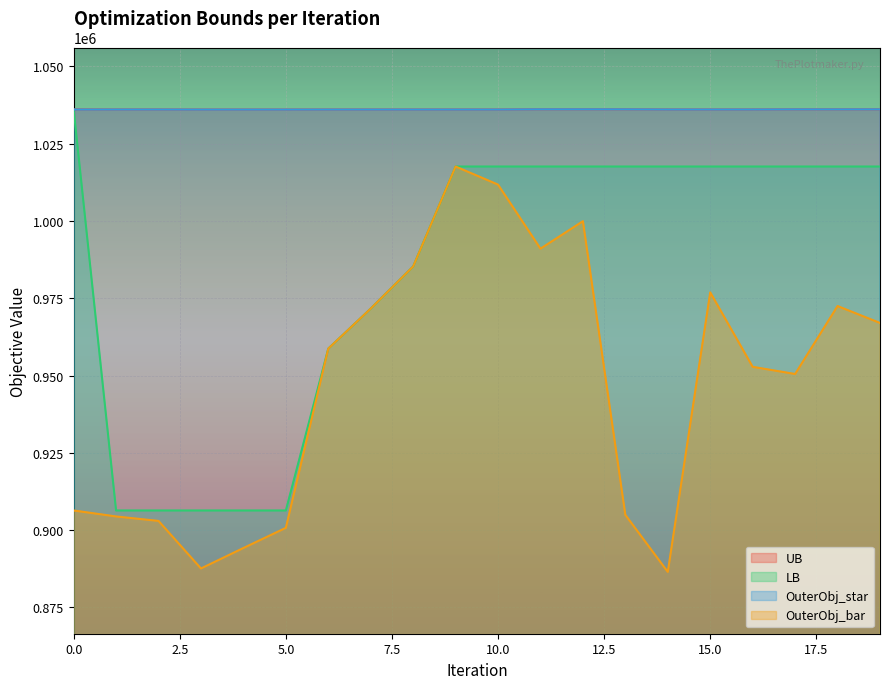

Reading left to right, list all the values displayed in this chart.

UB: 0=1036103.0	1=1036076.0	2=1036076.0	3=1036057.0	4=1036057.0	5=1036057.0	6=1036067.0	7=1036067.0	8=1036067.0	9=1036067.0	10=1036067.0	11=1036143.0	12=1036143.0	13=1036135.0	14=1036082.0	15=1036082.0	16=1036082.0	17=1036120.0	18=1036120.0	19=1036129.0
LB: 0=1036103.0	1=906338.0	2=906338.0	3=906338.0	4=906338.0	5=906338.0	6=958714.0	7=971659.0	8=985295.0	9=1017631.0	10=1017631.0	11=1017631.0	12=1017631.0	13=1017631.0	14=1017631.0	15=1017631.0	16=1017631.0	17=1017631.0	18=1017631.0	19=1017631.0
OuterObj_star: 0=1036076.0	1=1036076.0	2=1036076.0	3=1036057.0	4=1036057.0	5=1036057.0	6=1036067.0	7=1036067.0	8=1036067.0	9=1036067.0	10=1036067.0	11=1036143.0	12=1036143.0	13=1036135.0	14=1036082.0	15=1036082.0	16=1036082.0	17=1036120.0	18=1036120.0	19=1036129.0
OuterObj_bar: 0=906338.0	1=904405.0	2=902962.0	3=887572.0	4=894198.0	5=900720.0	6=958714.0	7=971659.0	8=985295.0	9=1017631.0	10=1011780.0	11=991049.0	12=999939.0	13=904918.0	14=886465.0	15=976916.0	16=952823.0	17=950497.0	18=972483.0	19=967014.0